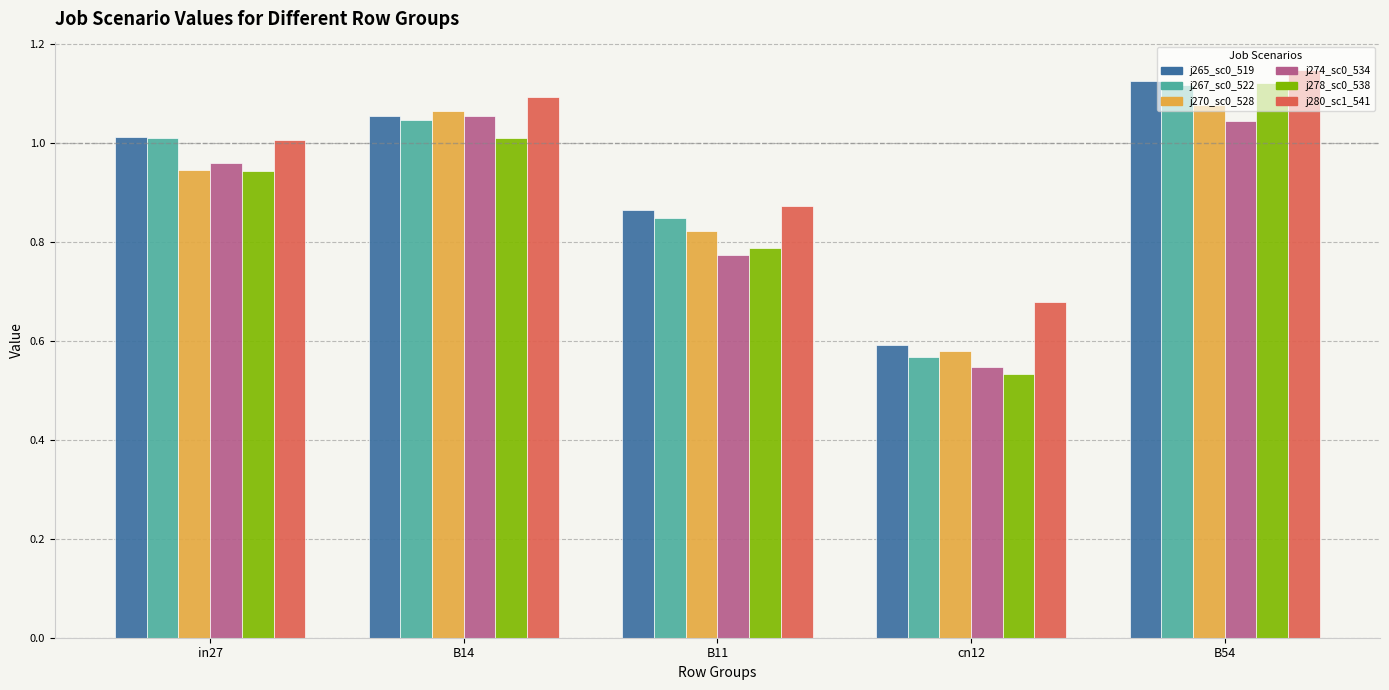

What is the label of the 3rd bar from the left?

B11